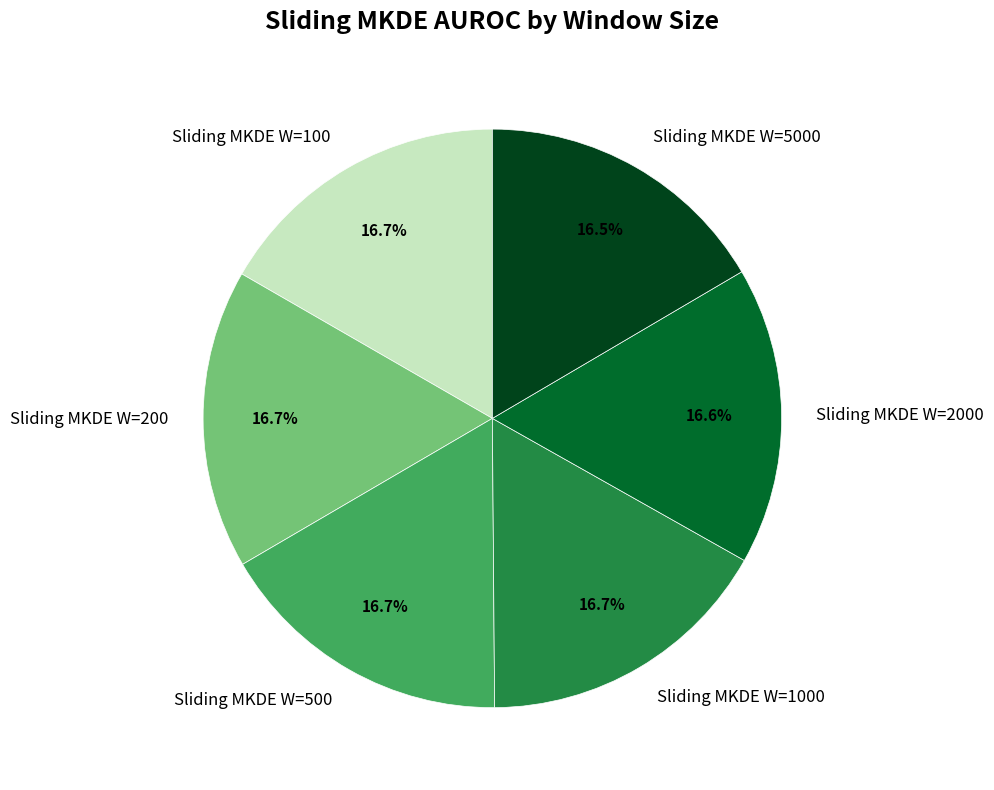

To the nearest percent, what percentage of the pie is Sliding MKDE W=1000?

17%